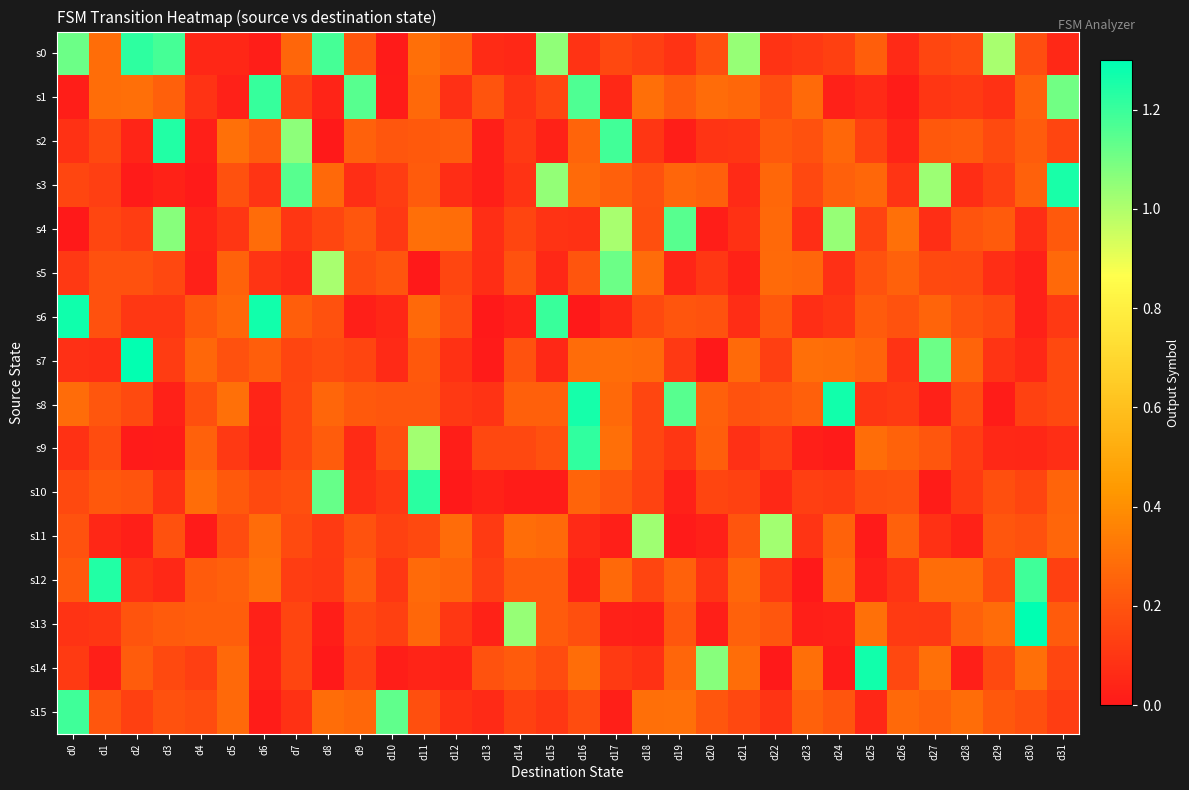

Which has a higher value, d17 or d25?

d25